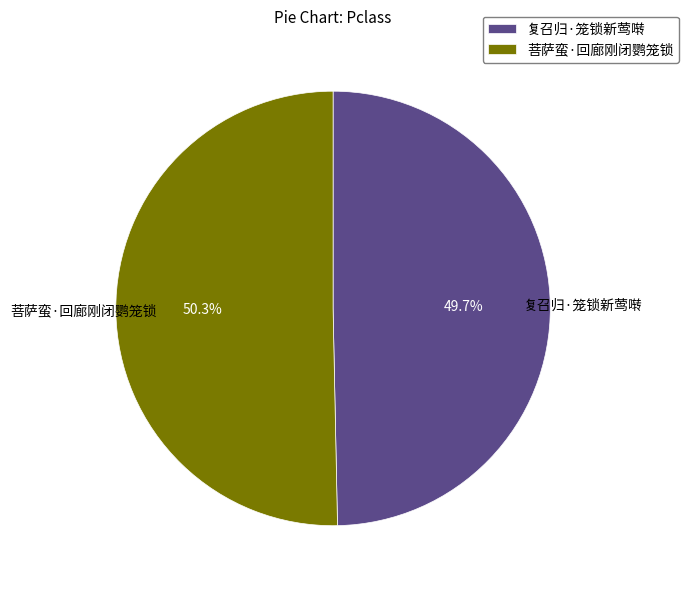

Approximately how many times larger is the value at 复召归·笼锁新莺啭 compared to 菩萨蛮·回廊刚闭鹦笼锁?

1.0